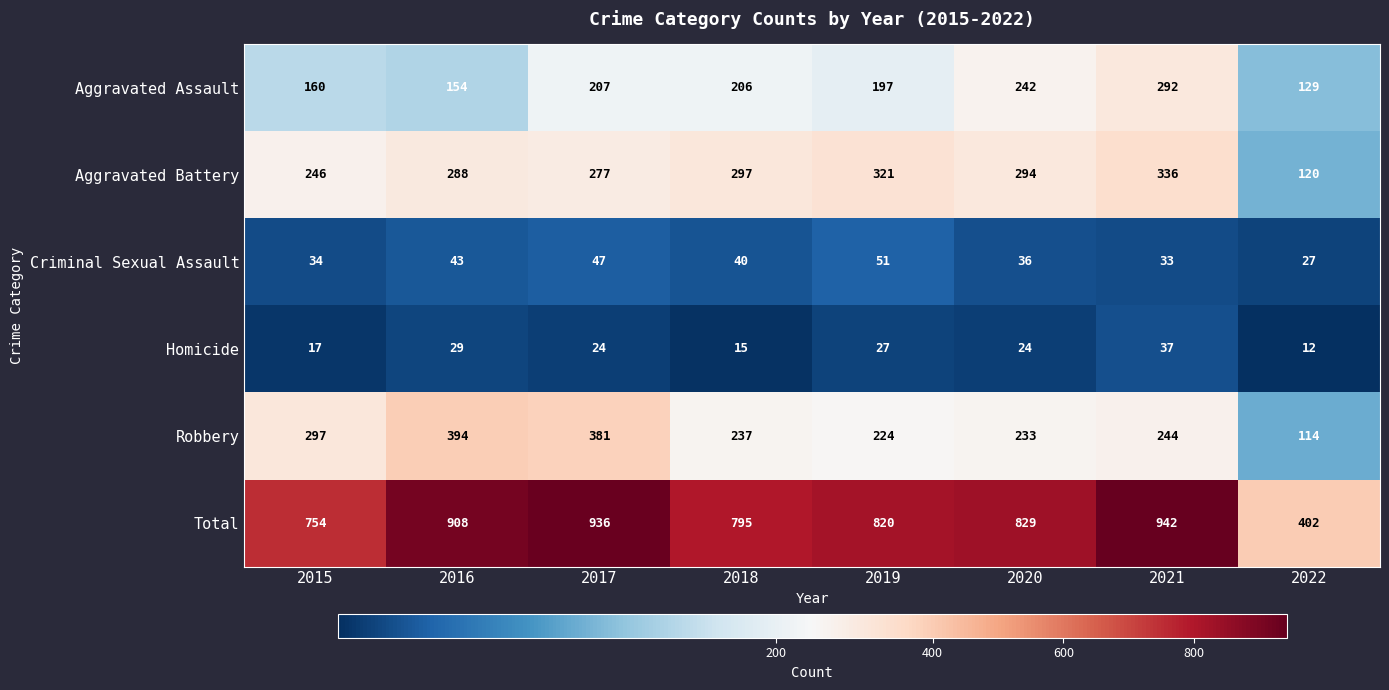

What is the highest value of the Aggravated Battery series?

336